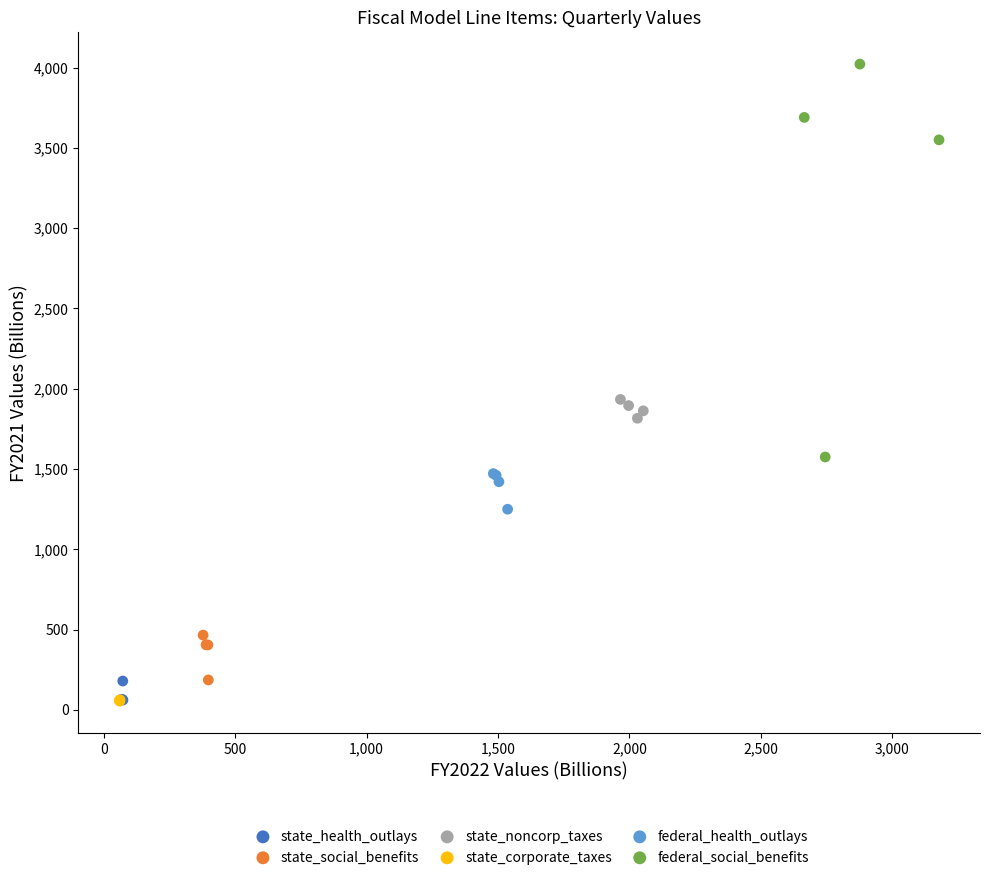

Which series contains the highest Y value?

federal_social_benefits